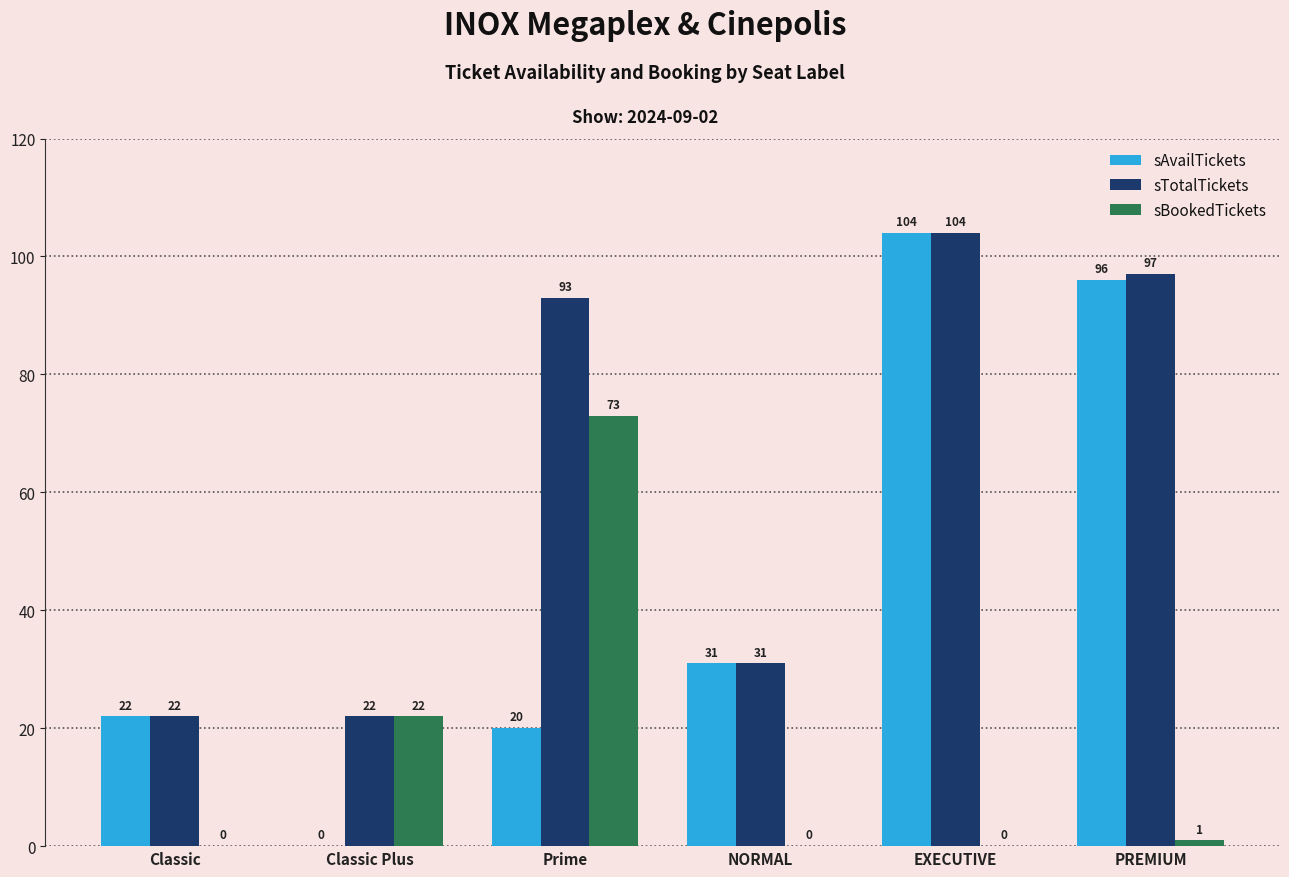

The value of sBookedTickets at Classic is 0. True or false?

True